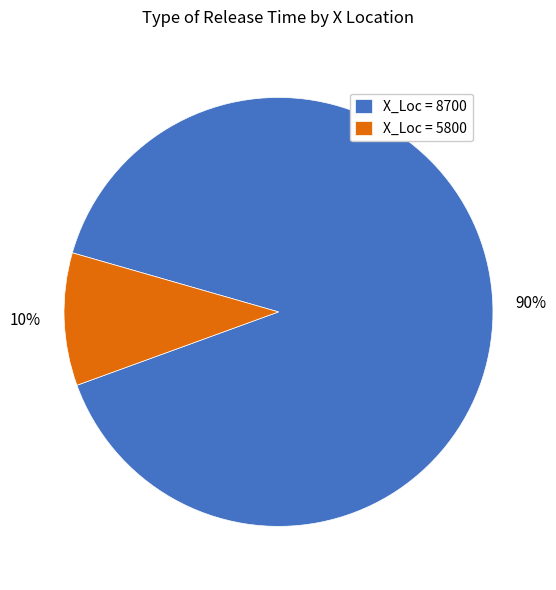

Is X_Loc = 8700 the majority of the pie?

Yes